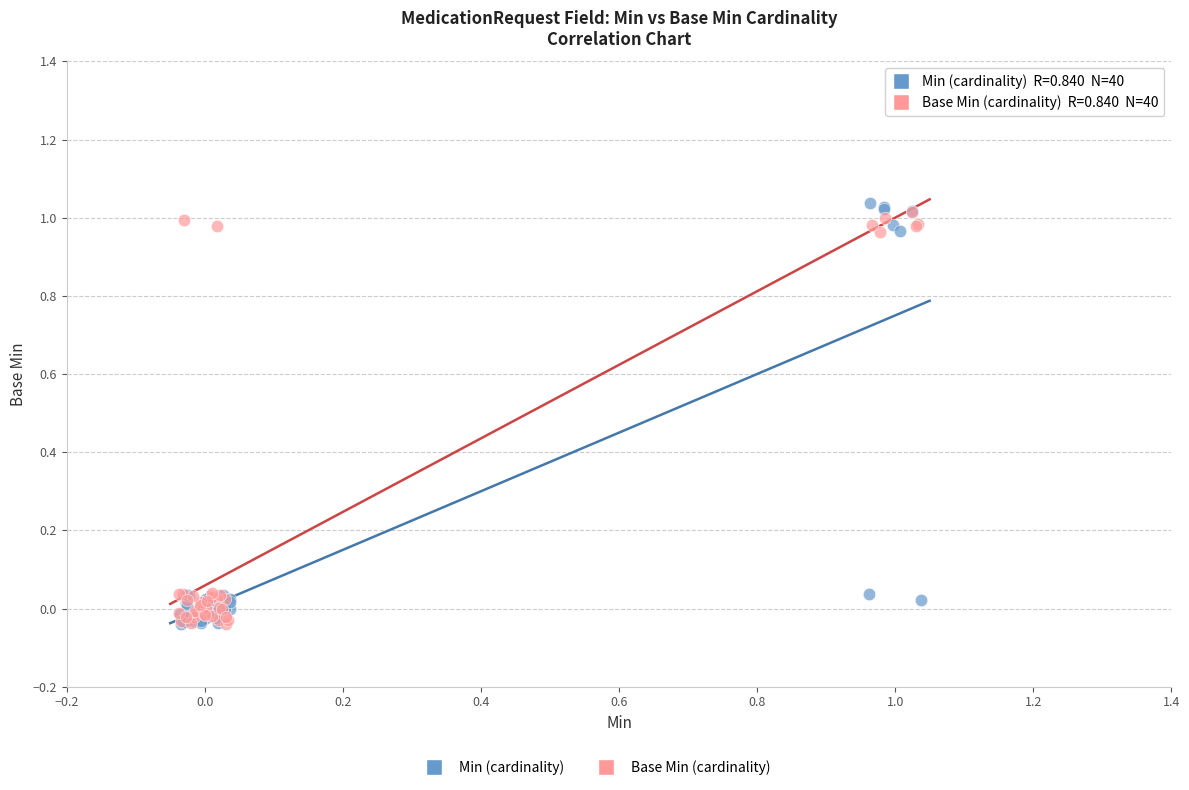

Which series has the widest spread of Y values?

Min (cardinality)